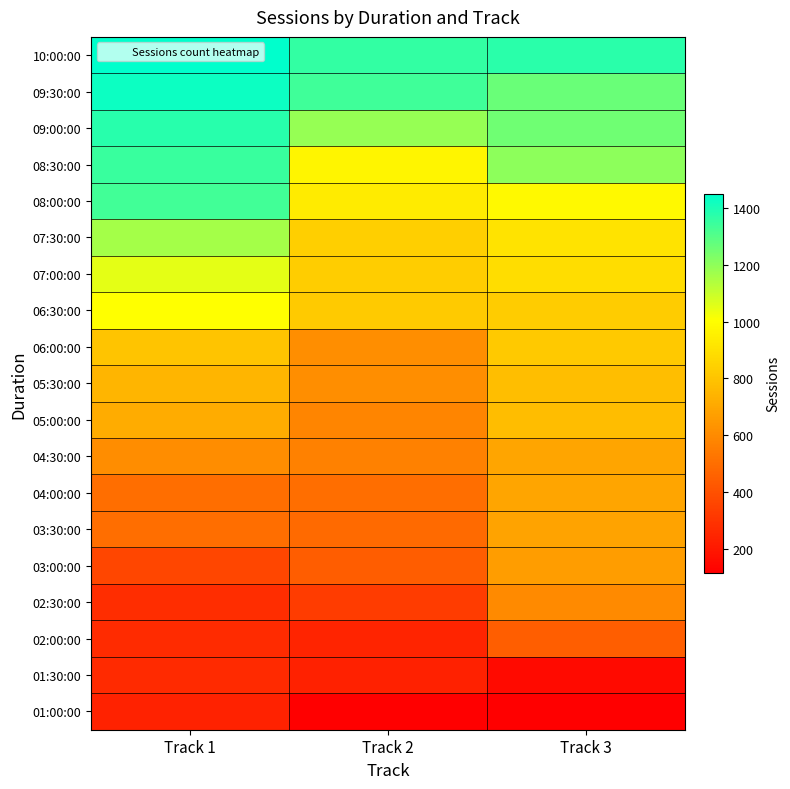

Reading right to left, transcribe all the data shown in this chart.

01:00:00: Track 3=116	Track 2=117	Track 1=236
01:30:00: Track 3=157	Track 2=235	Track 1=265
02:00:00: Track 3=445	Track 2=242	Track 1=270
02:30:00: Track 3=598	Track 2=328	Track 1=276
03:00:00: Track 3=666	Track 2=441	Track 1=361
03:30:00: Track 3=685	Track 2=487	Track 1=505
04:00:00: Track 3=690	Track 2=504	Track 1=505
04:30:00: Track 3=692	Track 2=569	Track 1=610
05:00:00: Track 3=773	Track 2=583	Track 1=716
05:30:00: Track 3=782	Track 2=612	Track 1=749
06:00:00: Track 3=819	Track 2=616	Track 1=800
06:30:00: Track 3=828	Track 2=823	Track 1=1002
07:00:00: Track 3=888	Track 2=835	Track 1=1052
07:30:00: Track 3=910	Track 2=837	Track 1=1163
08:00:00: Track 3=986	Track 2=938	Track 1=1331
08:30:00: Track 3=1201	Track 2=971	Track 1=1348
09:00:00: Track 3=1255	Track 2=1189	Track 1=1381
09:30:00: Track 3=1265	Track 2=1340	Track 1=1429
10:00:00: Track 3=1377	Track 2=1357	Track 1=1450